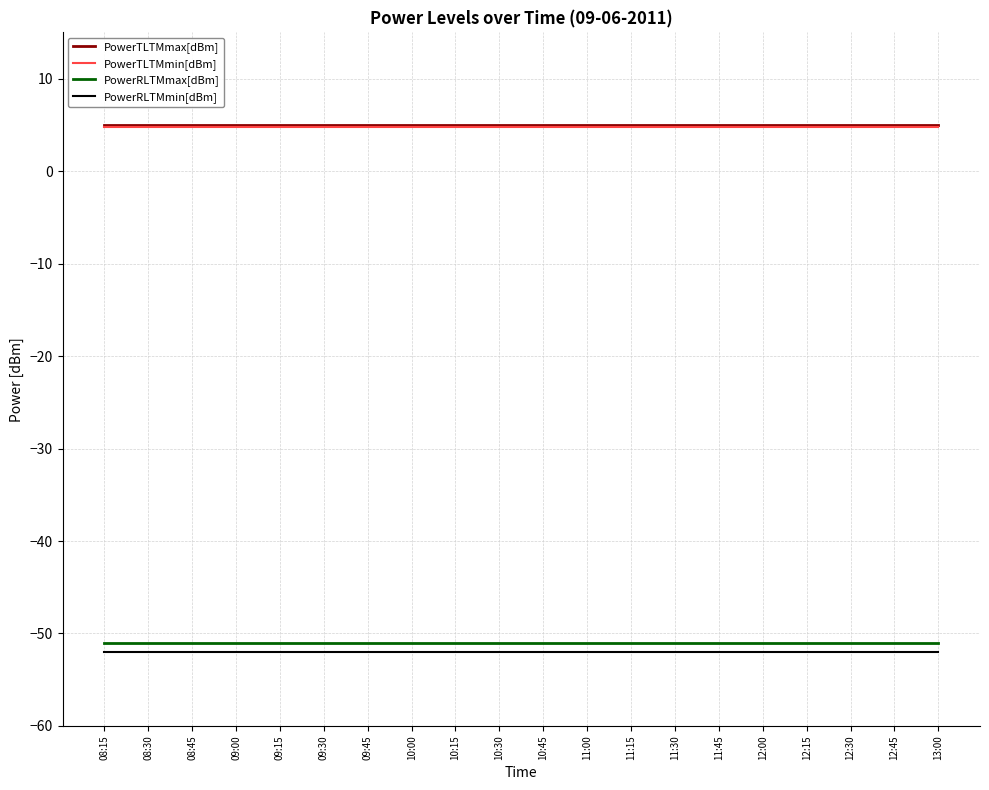

The PowerRLTMmin[dBm] series shows -13.7 at 12:00. True or false?

False